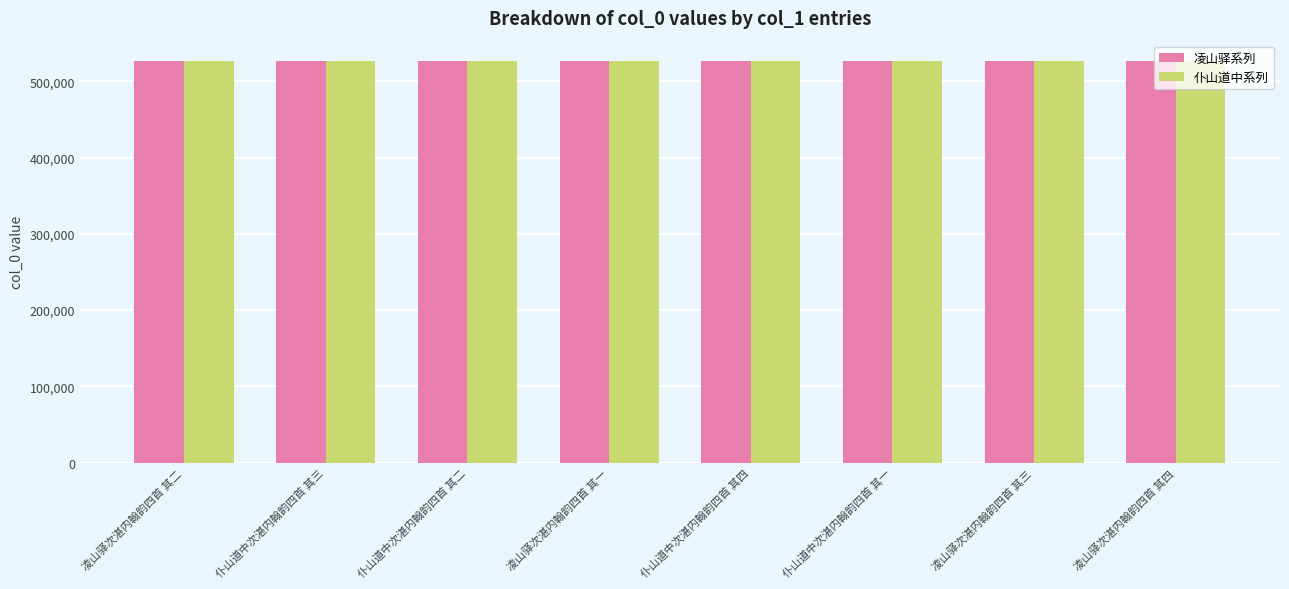

What is the maximum value for 仆山道中系列?

527022